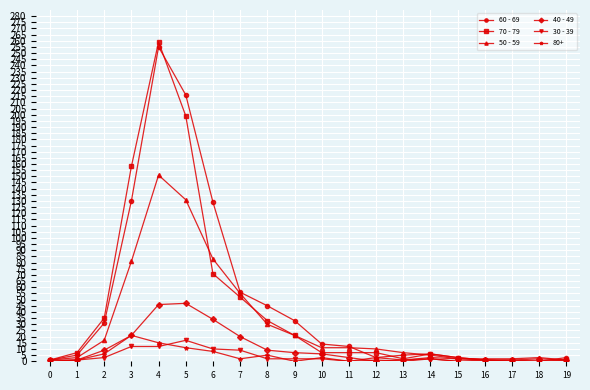

True or false: 30 - 39 has a value of 10 at 16.

False